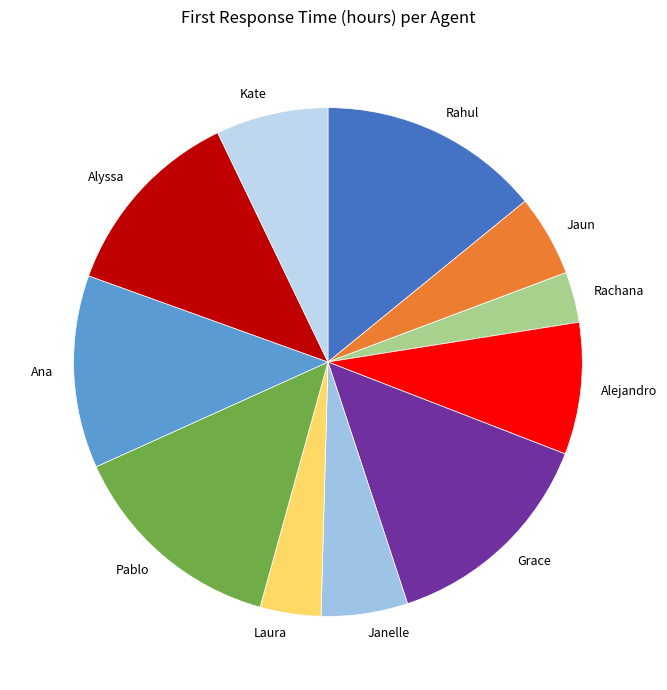

How many slices are in this pie chart?

11